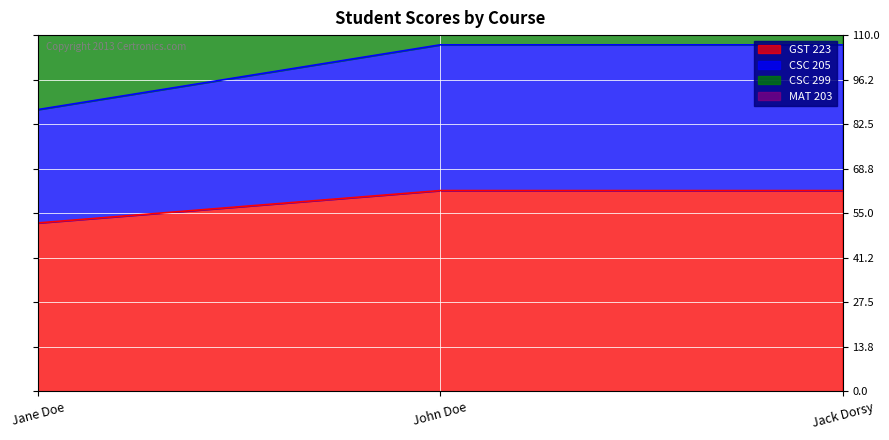

Count the CSC 205 values in the range 87 to 107.

3